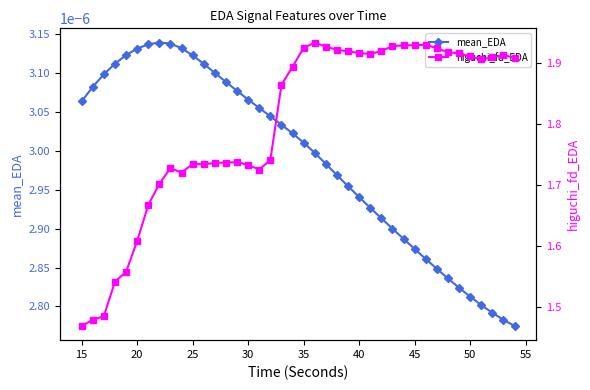

Which series has the largest total across all categories?

higuchi_fd_EDA